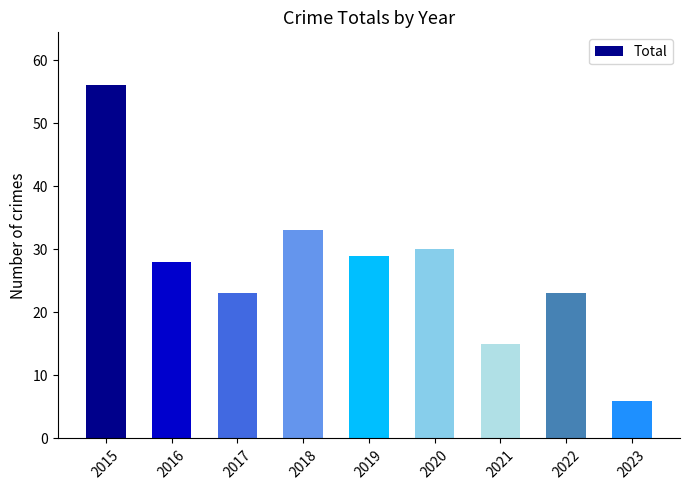

What is the average value?

27